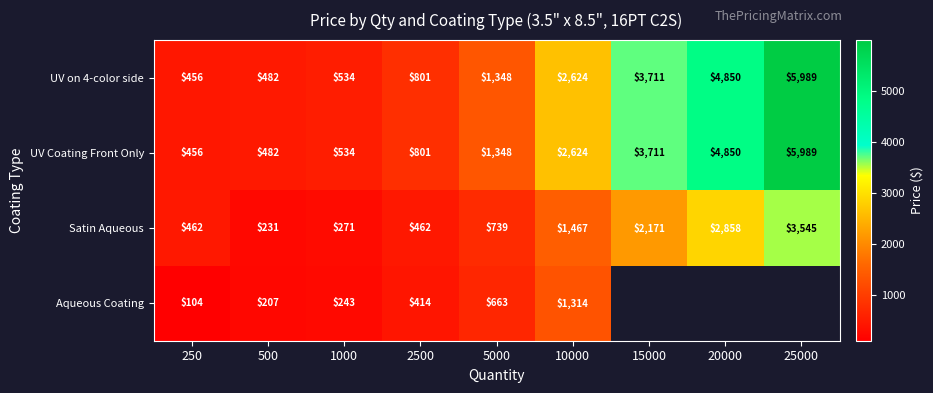

Which series changed the most between 250 and 1000?

Satin Aqueous